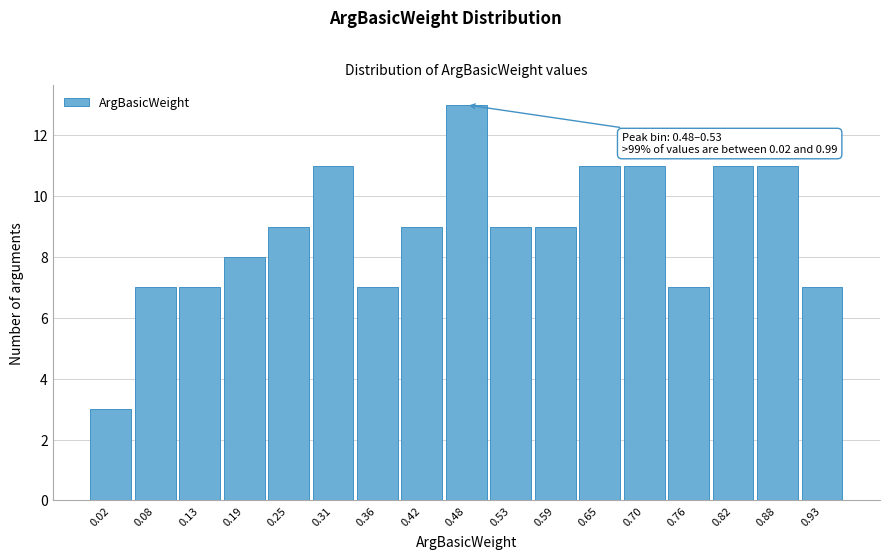

Reading right to left, transcribe all the data shown in this chart.

0.93=7	0.88=11	0.82=11	0.76=7	0.70=11	0.65=11	0.59=9	0.53=9	0.48=13	0.42=9	0.36=7	0.31=11	0.25=9	0.19=8	0.13=7	0.08=7	0.02=3